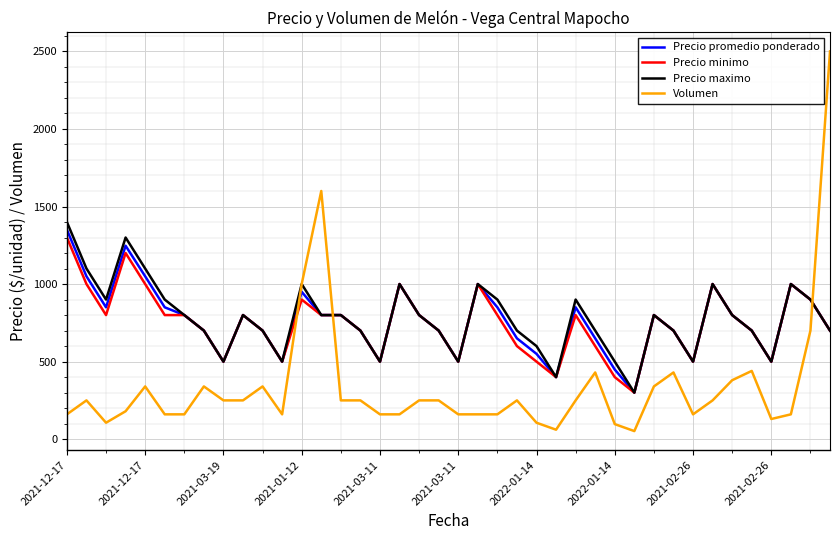

True or false: Precio minimo and Volumen cross at least once.

True